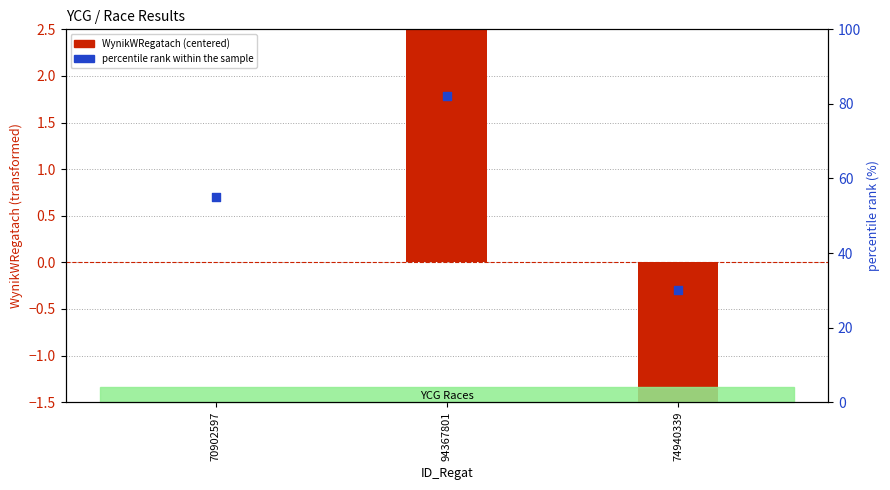

What are all the series names shown in the legend?

WynikWRegatach (centered), percentile rank within the sample